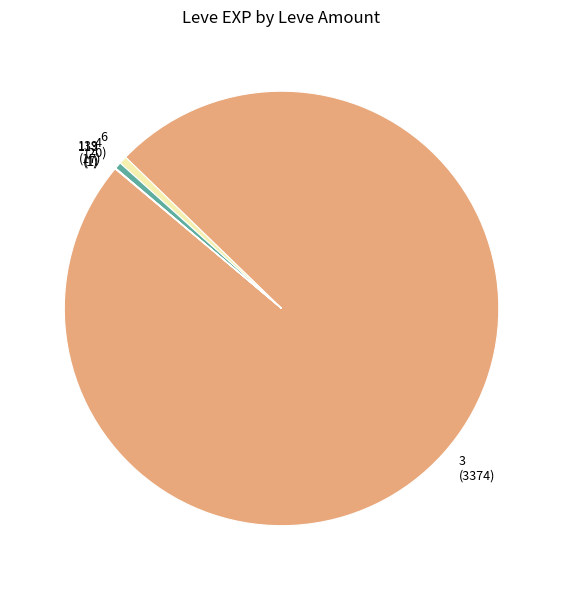

Is 3 (3374) the majority of the pie?

Yes